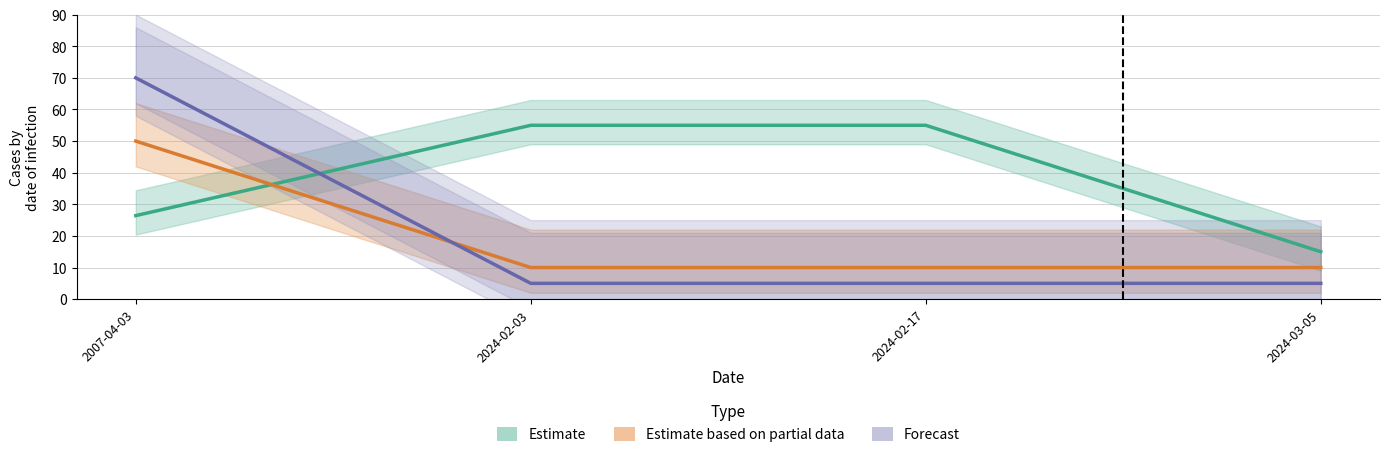

What is the value of the Estimate point at the 4th from the left?

15.0